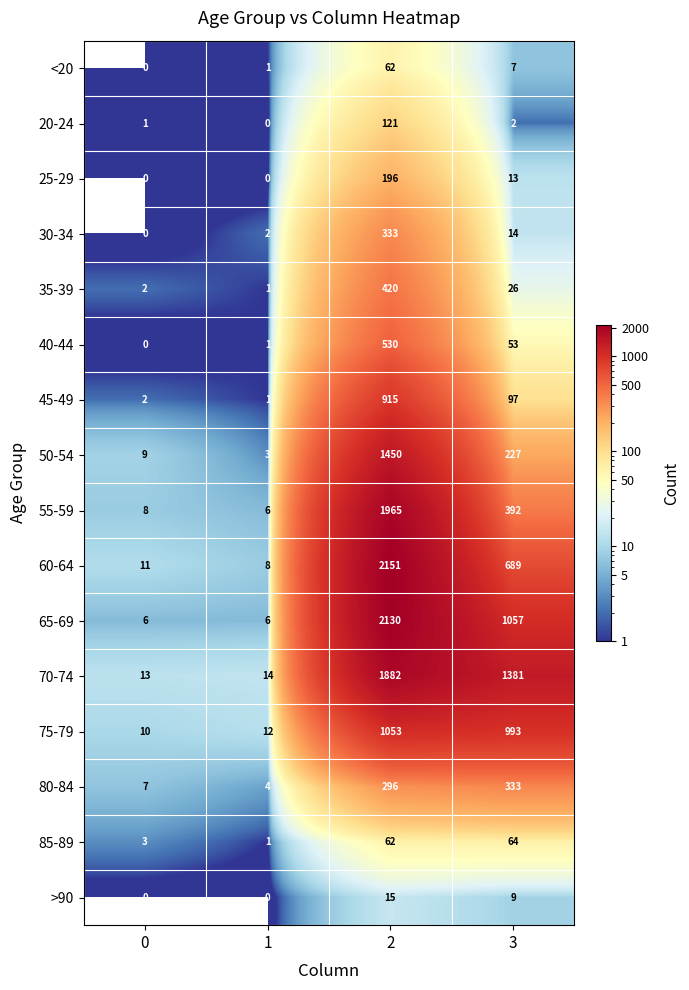

What is the average value of the 55-59 series?

593